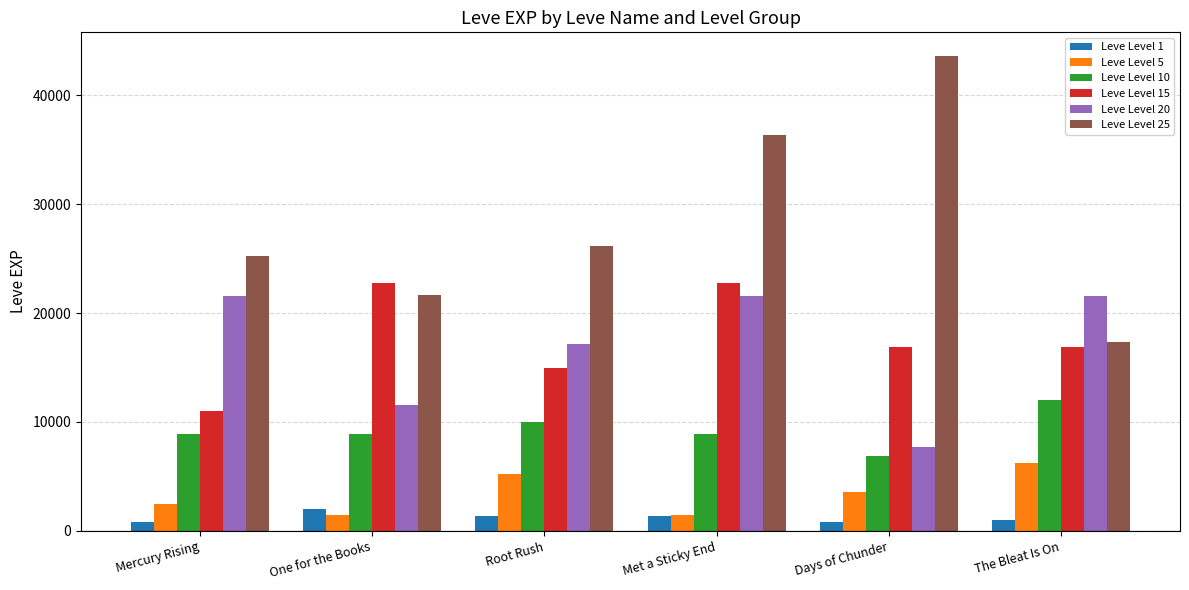

What is the average value of the Leve Level 10 series?

9282